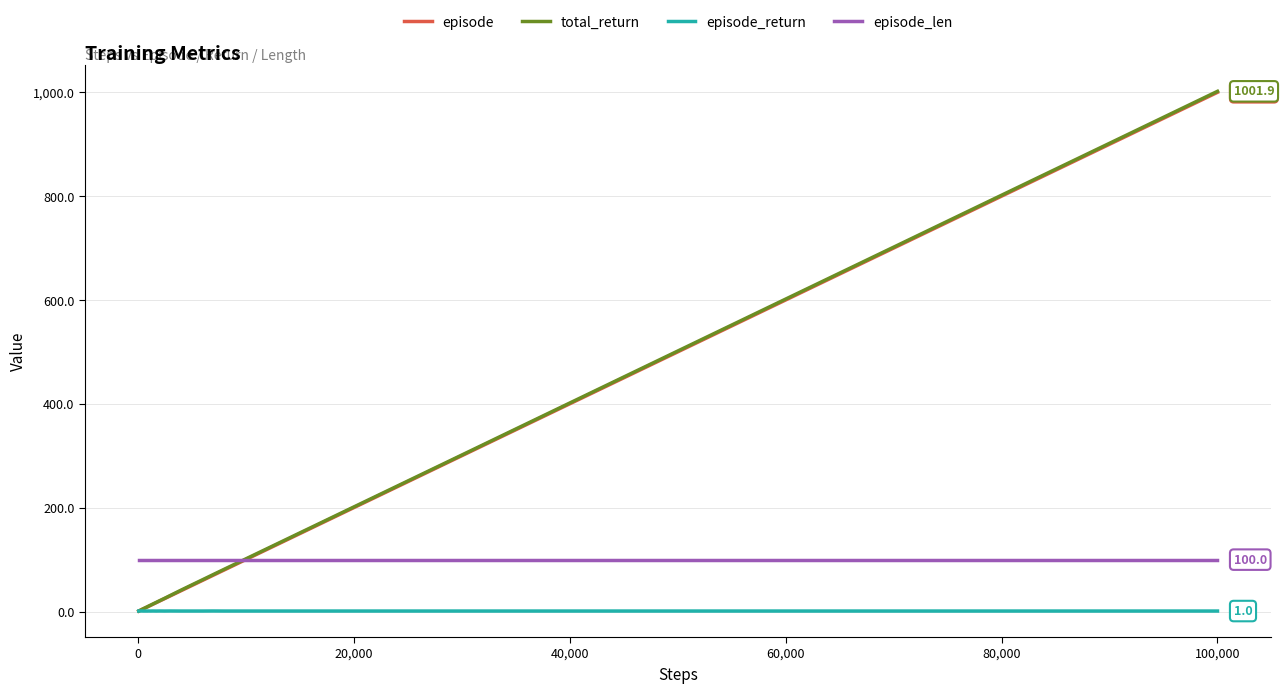

What is the highest value of the episode series?

1000.0